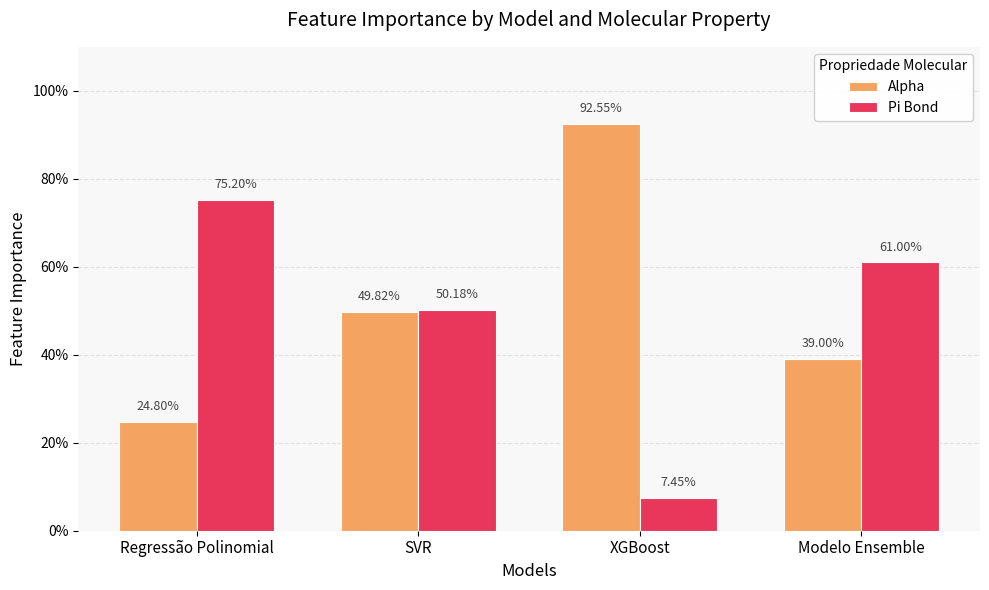

What is the value of the Alpha bar at the 1st from the left?

0.2